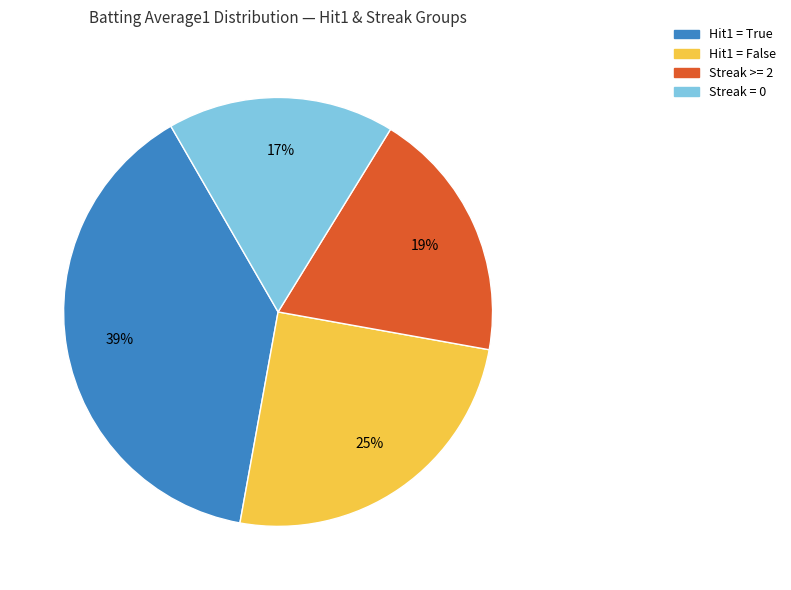

To the nearest percent, what is the average slice percentage?

25%